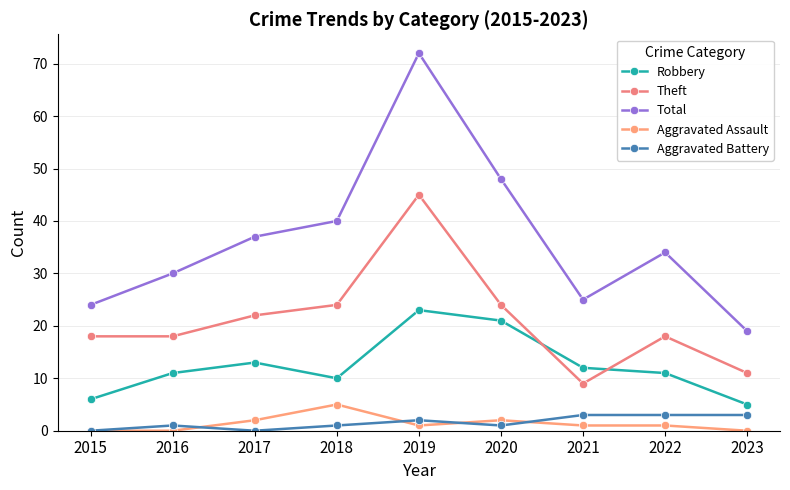

Rank the categories by Theft value from highest to lowest.

2019, 2018, 2020, 2017, 2015, 2016, 2022, 2023, 2021